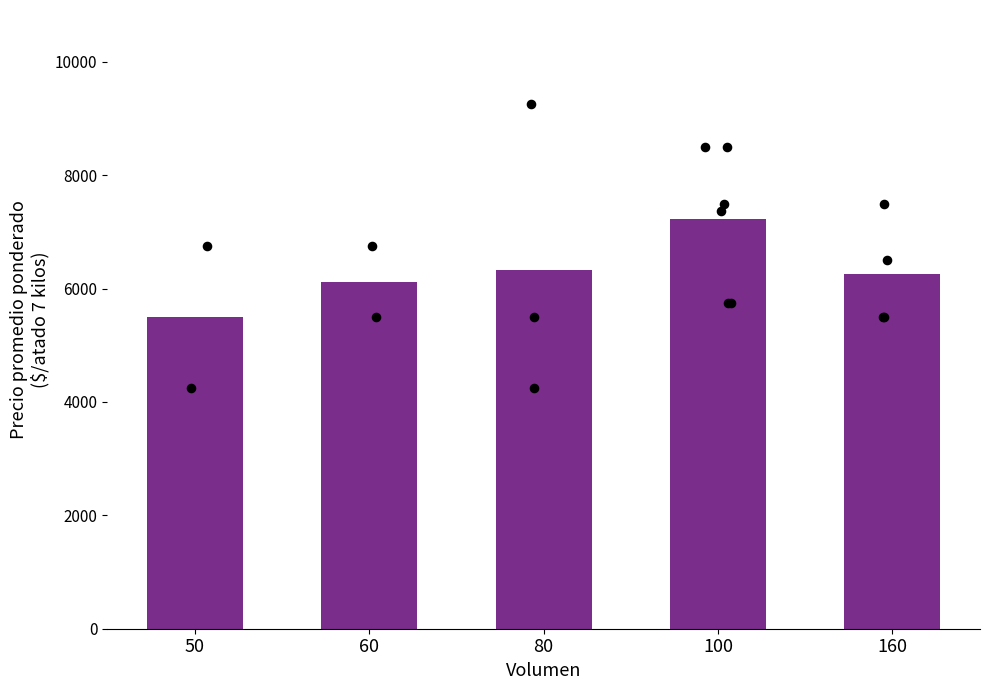

Which has a higher value, 160 or 60?

160